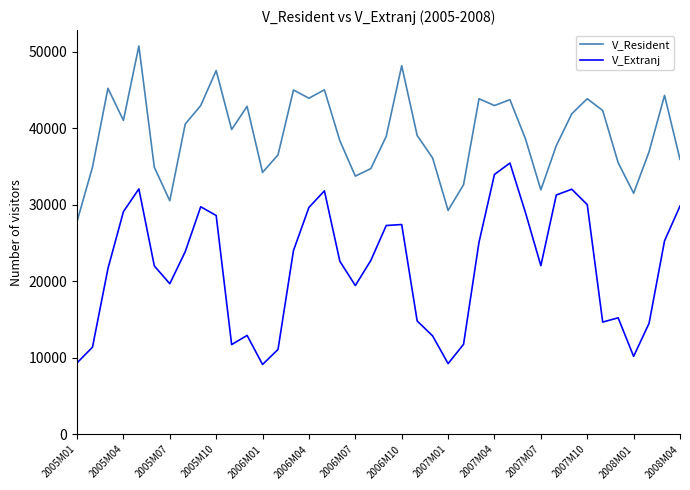

What is the greatest value displayed?

50750